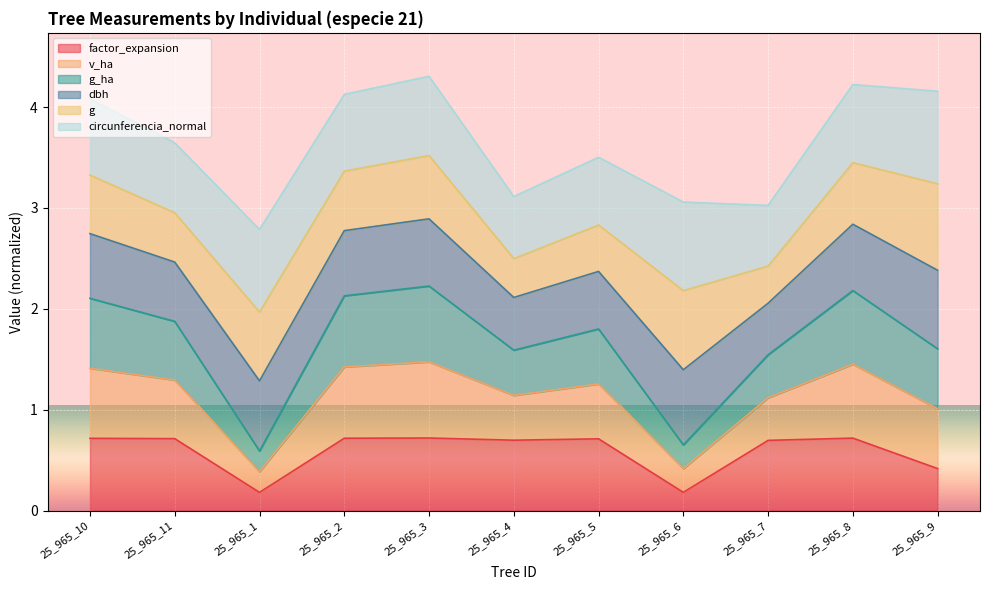

The value of factor_expansion at 25_965_11 is 0.2. True or false?

False